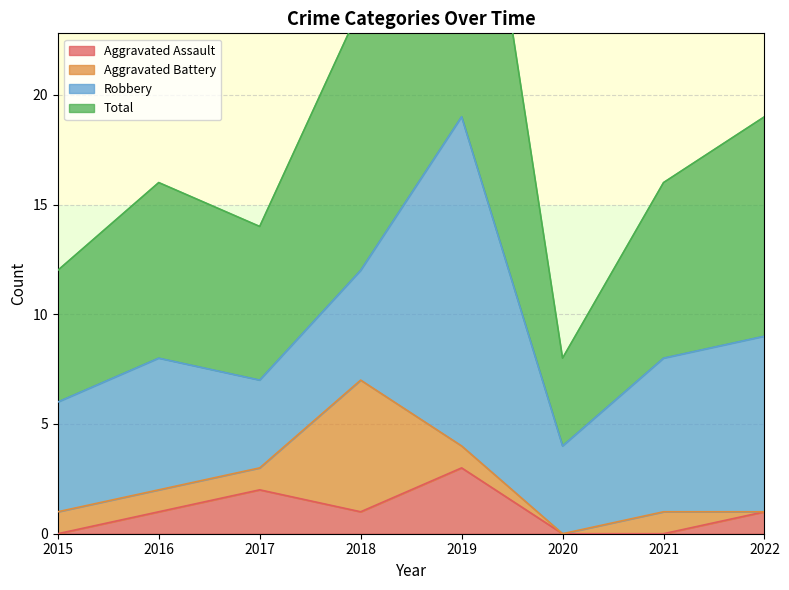

Between 2022 and 2019, which is larger?

2019